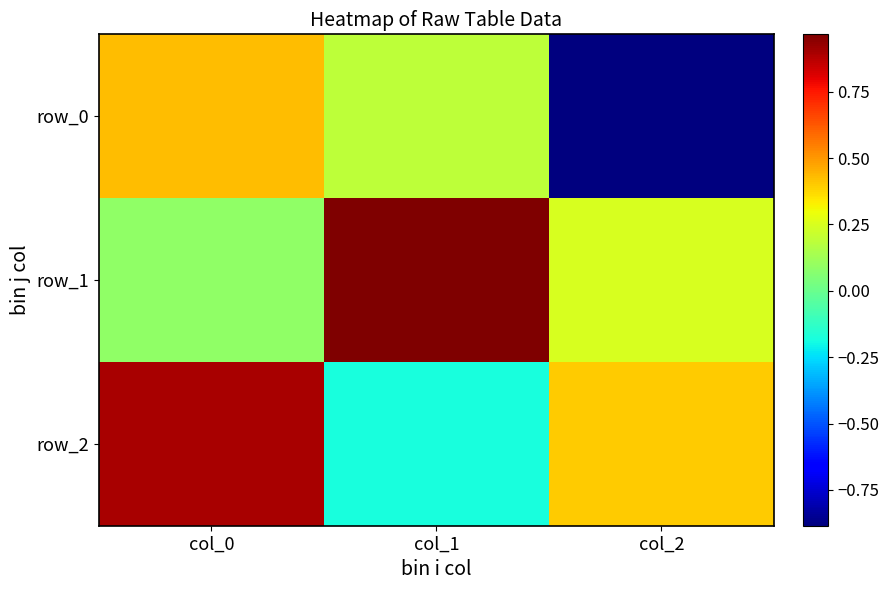

The value of row_1 at col_2 is 0.1. True or false?

False